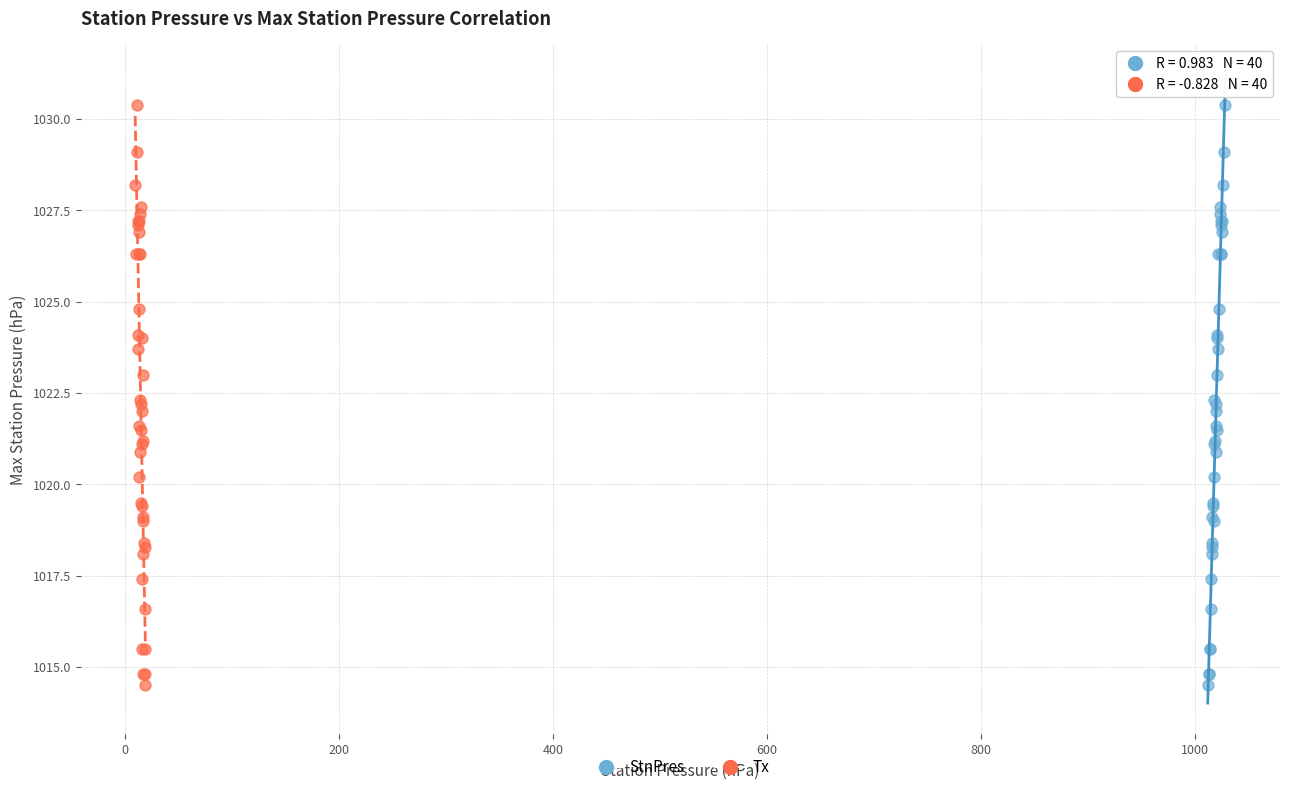

What are all the series names shown in the legend?

StnPres, Tx